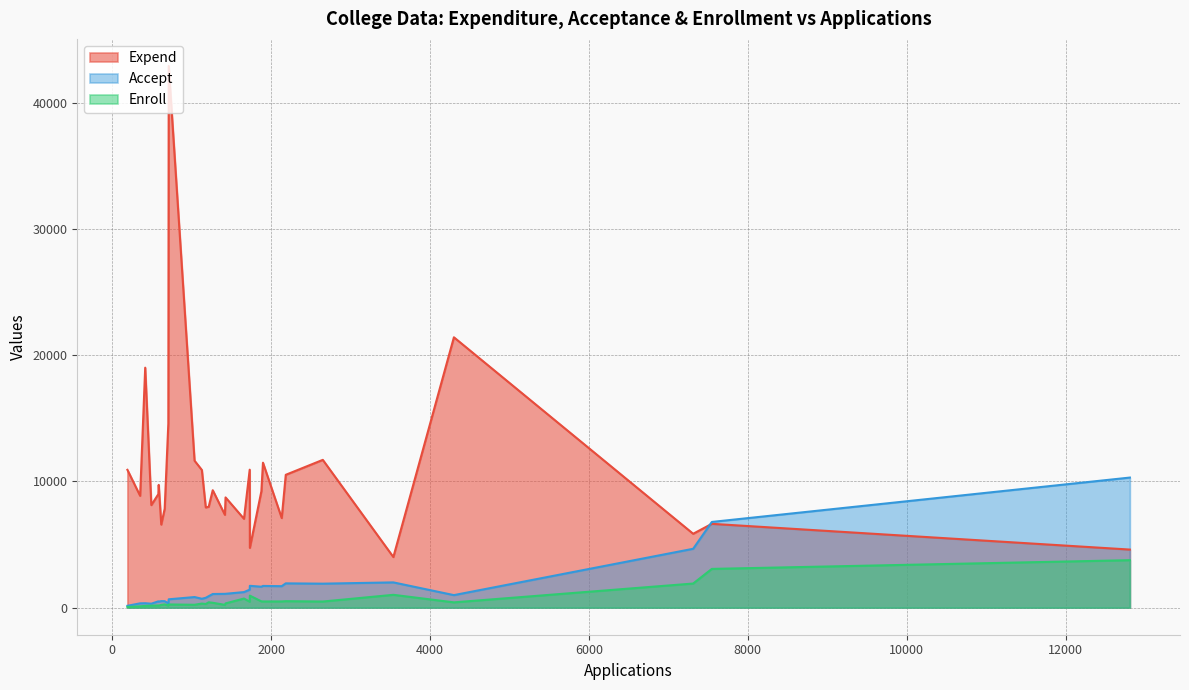

Which series has the widest spread of values?

Expend